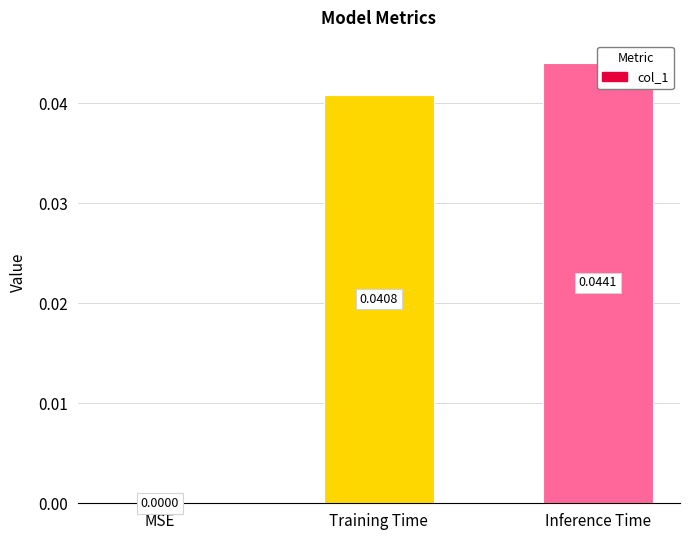

Rank the categories by value from lowest to highest.

MSE, Training Time, Inference Time